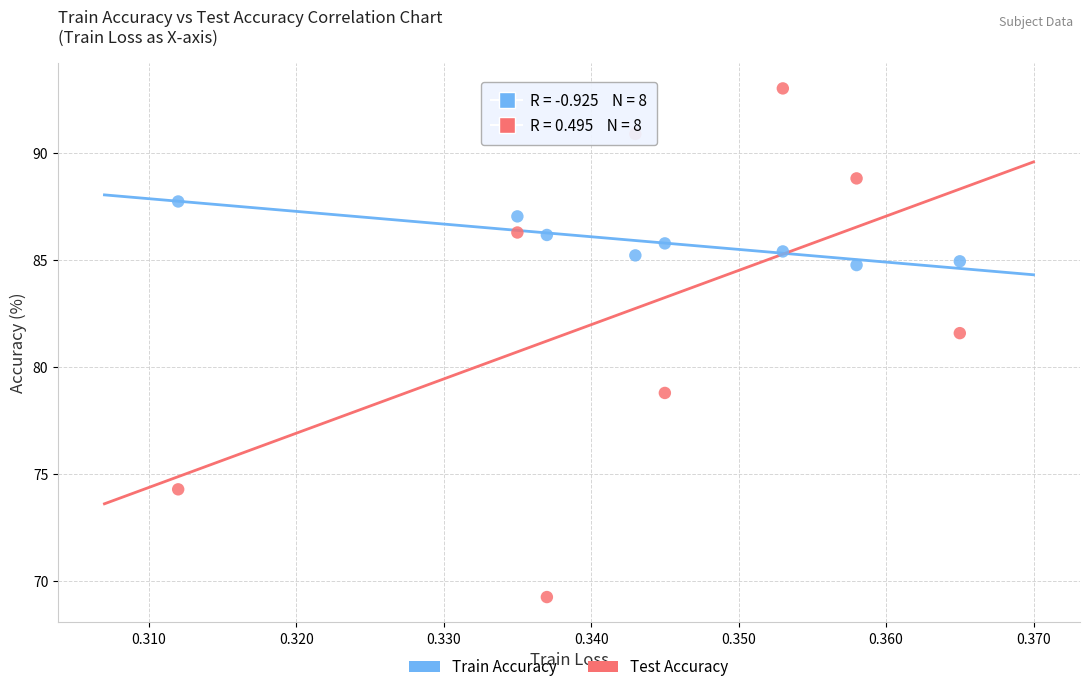

Across all data points, what is the range of Y values (max minus min)?

23.7